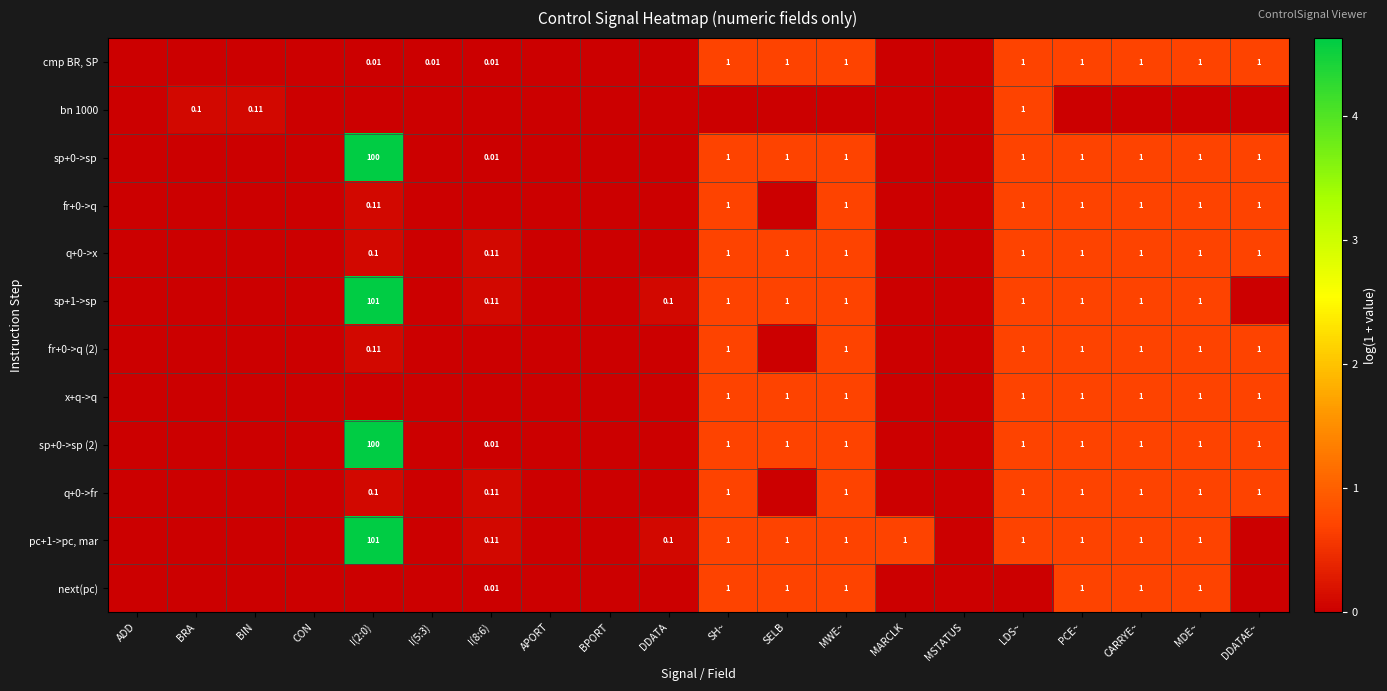

List the labels in order of next(pc) value, largest first.

SH~, SELB, MWE~, PCE~, CARRYE~, MDE~, I(8:6), ADD, BRA, BIN, CON, I(2:0), I(5:3), APORT, BPORT, DDATA, MARCLK, MSTATUS, LDS~, DDATAE~